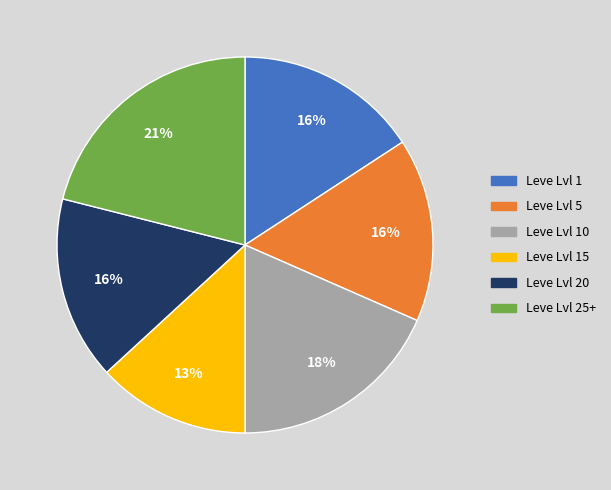

To the nearest percent, what is the difference between the largest and smallest slice percentages?

8%